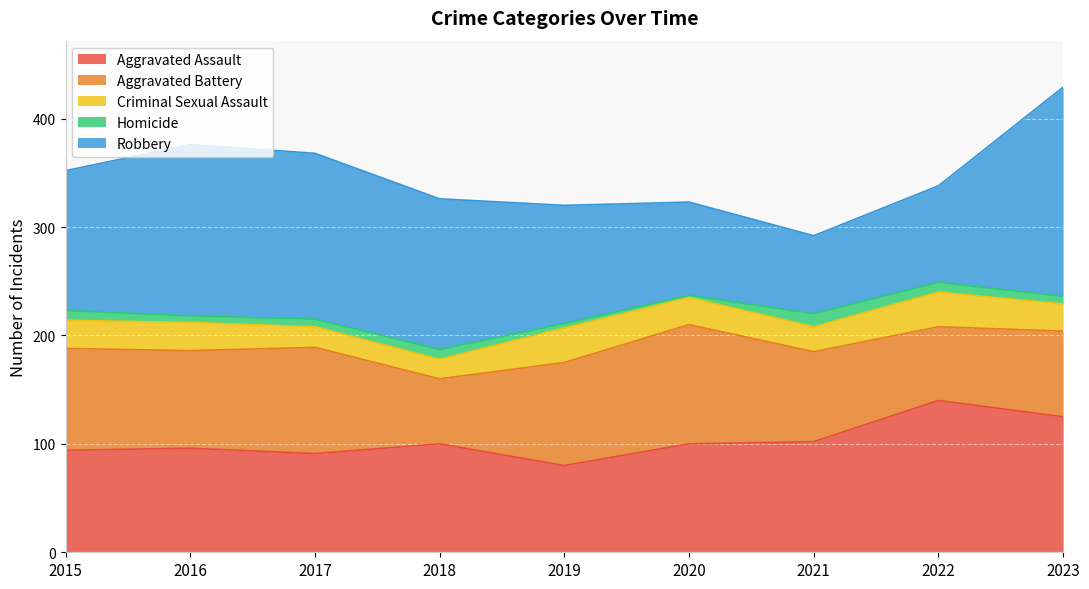

Reading right to left, extract all data points from this chart.

Aggravated Assault: 125	140	102	100	80	100	91	96	94
Aggravated Battery: 79	68	83	110	95	60	98	90	94
Criminal Sexual Assault: 25	32	23	25	32	18	19	26	26
Homicide: 7	9	12	2	4	9	7	6	9
Robbery: 193	89	72	86	109	139	153	158	129